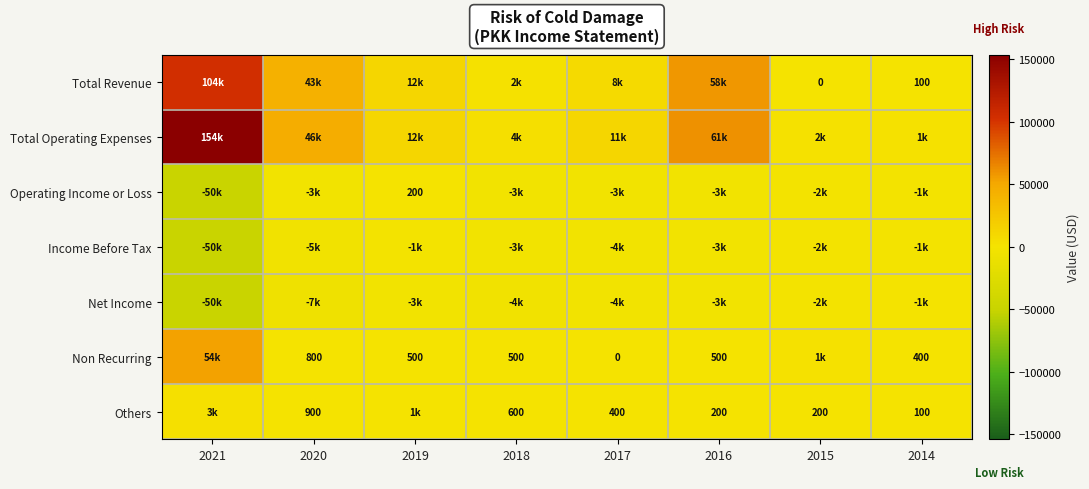

The value of Non Recurring at 2018 is 289. True or false?

False